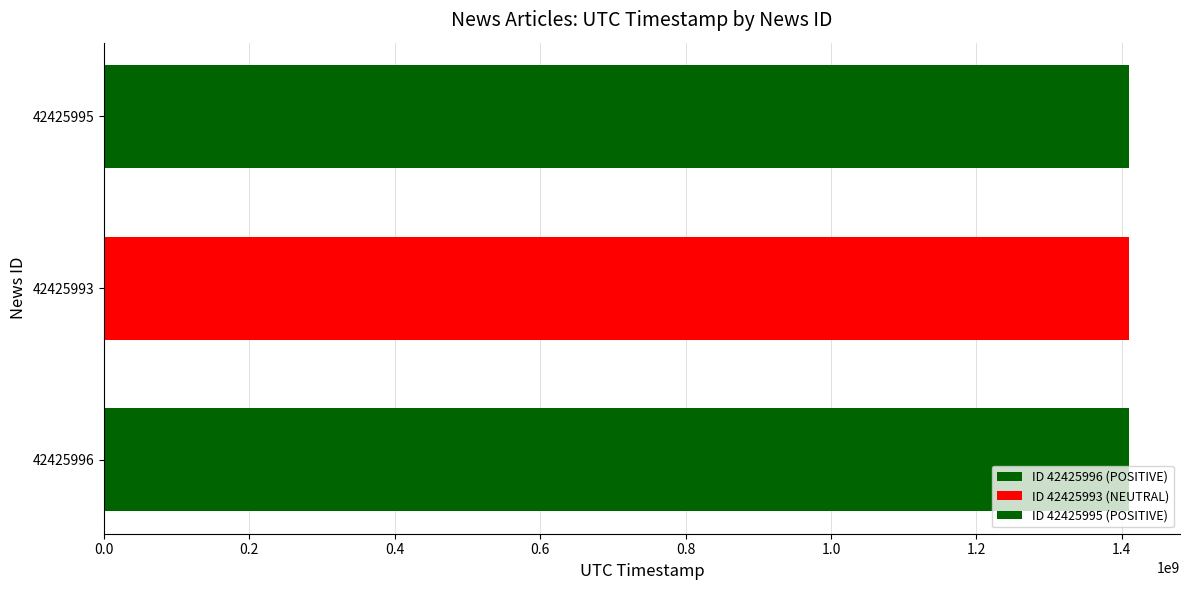

How many distinct data groups are displayed?

3